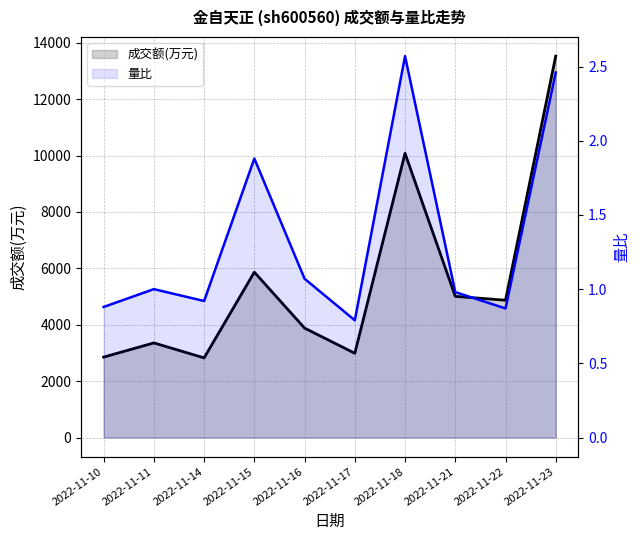

What is the maximum value for 成交额(万元) line?

13526.0